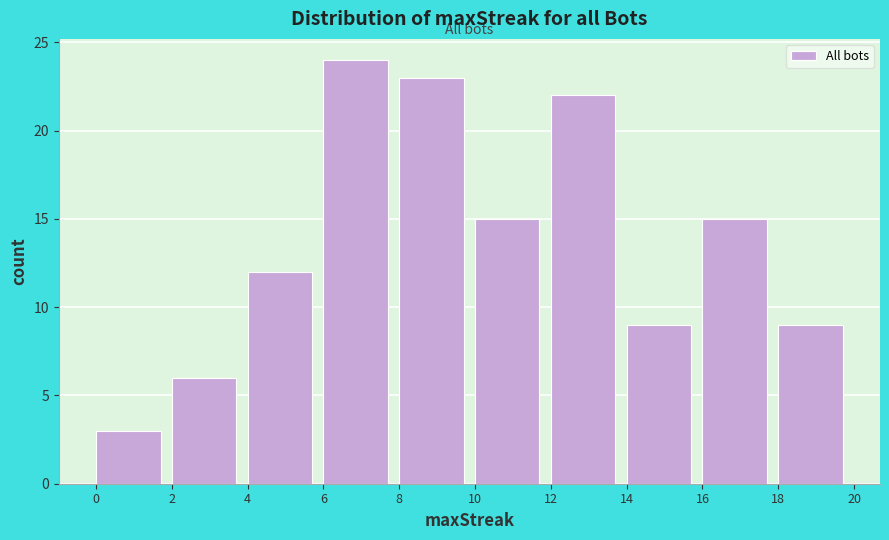

What is the height of the bar covering 16 to 18 on the x-axis? The values are not printed on the chart, so give them approximately, as read against the axis.

15